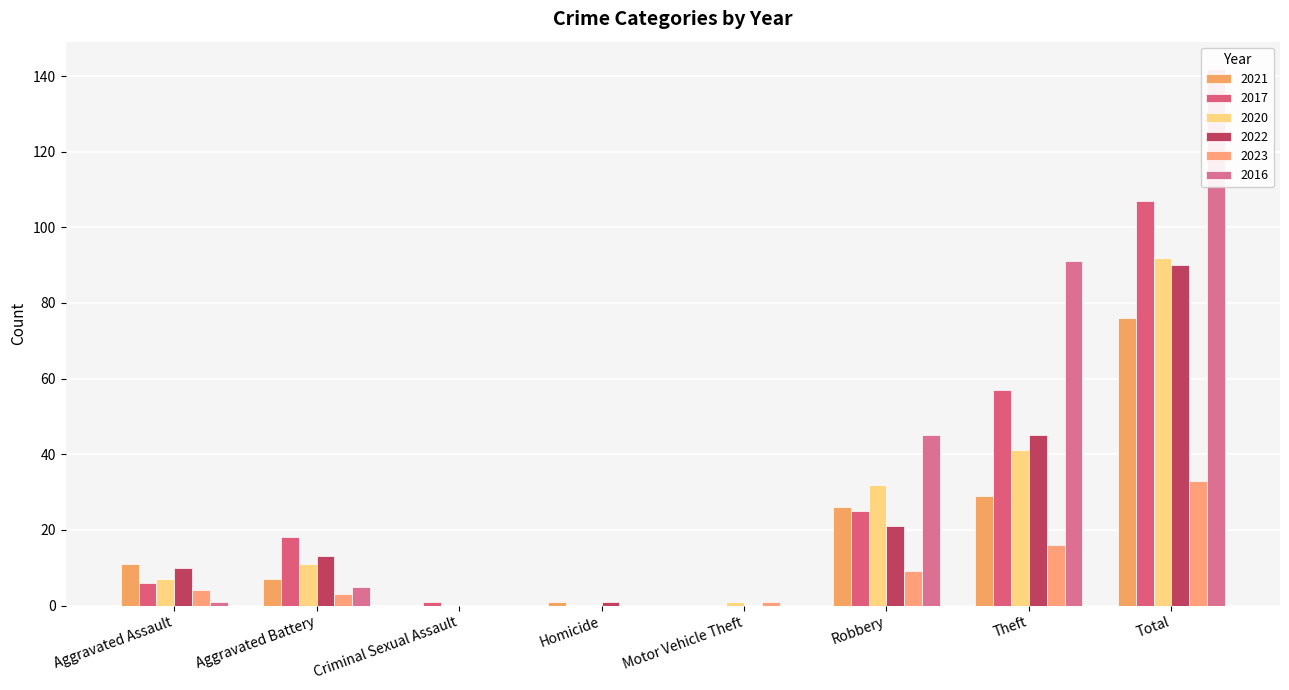

Which has a higher value, Aggravated Battery or Theft?

Theft